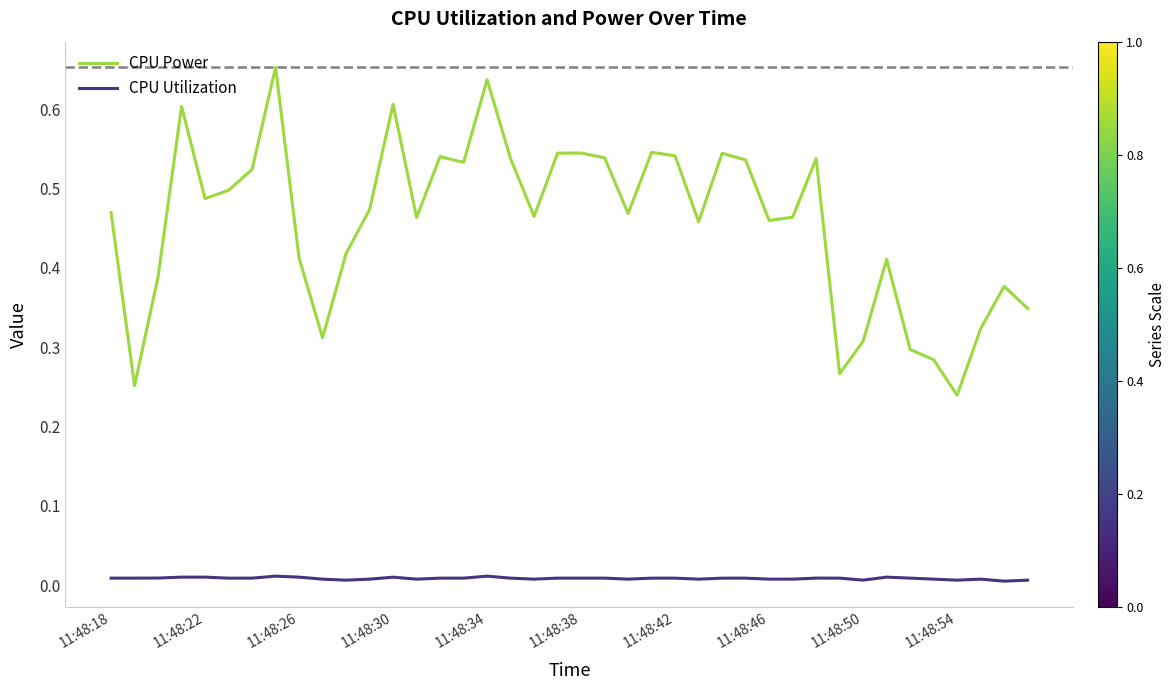

Which series has the largest total across all categories?

CPU Power